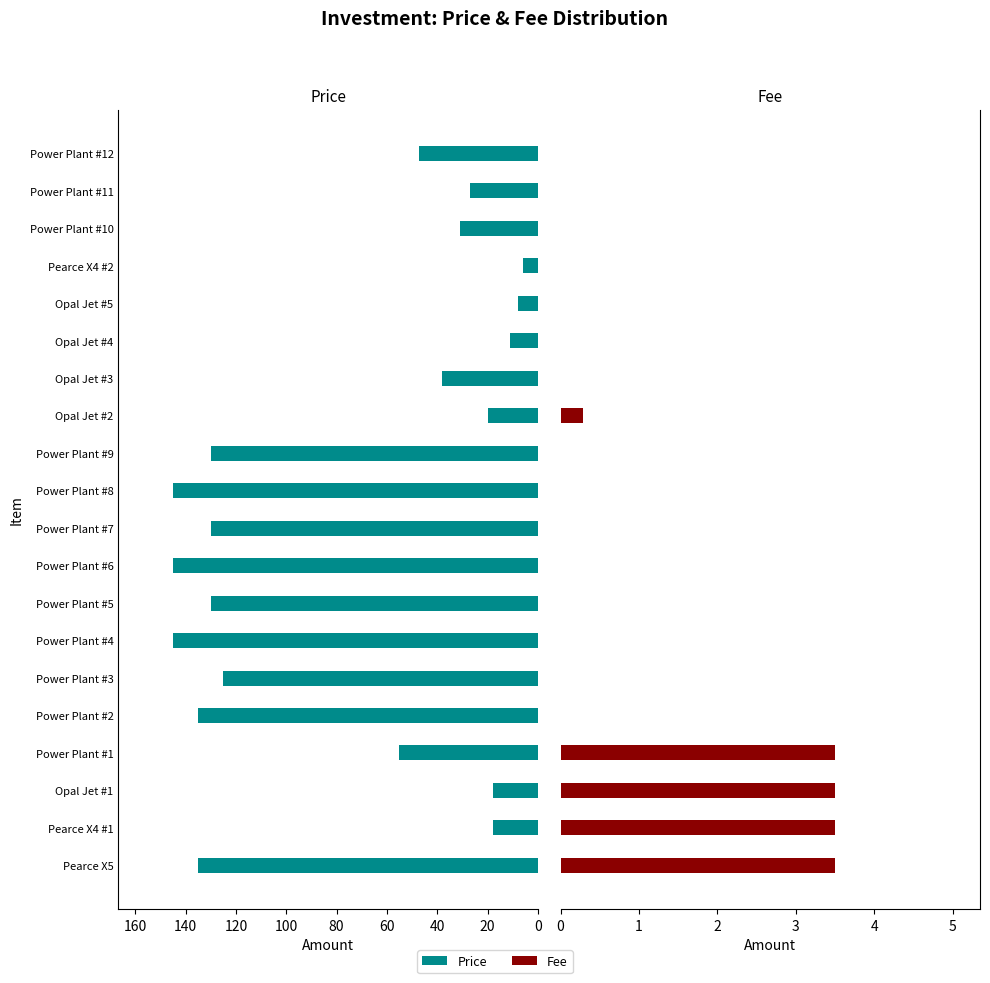

What is the greatest value displayed?

145.0